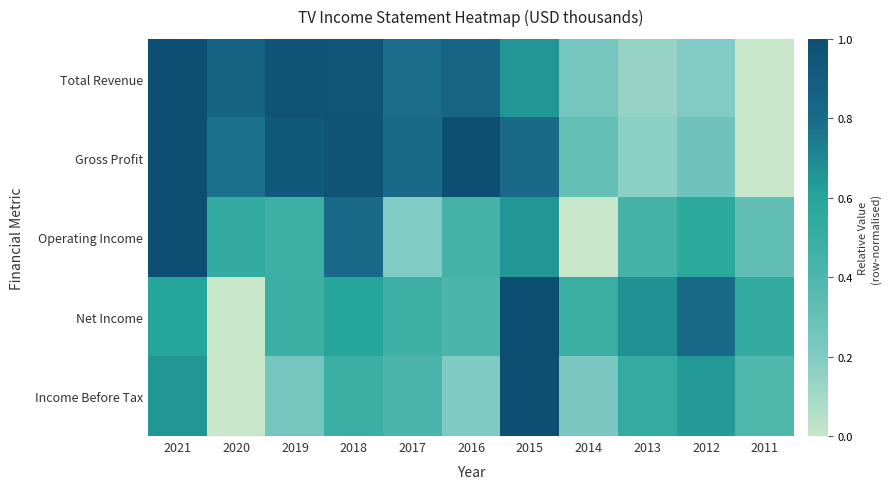

List the series in order of their overall mean, lowest first.

Income Before Tax, Operating Income, Net Income, Total Revenue, Gross Profit